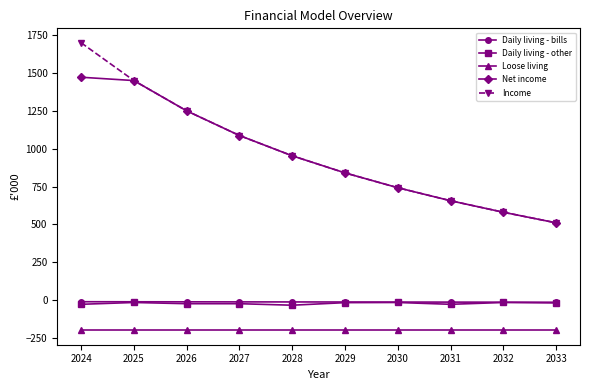

Count the number of data series in this chart.

5